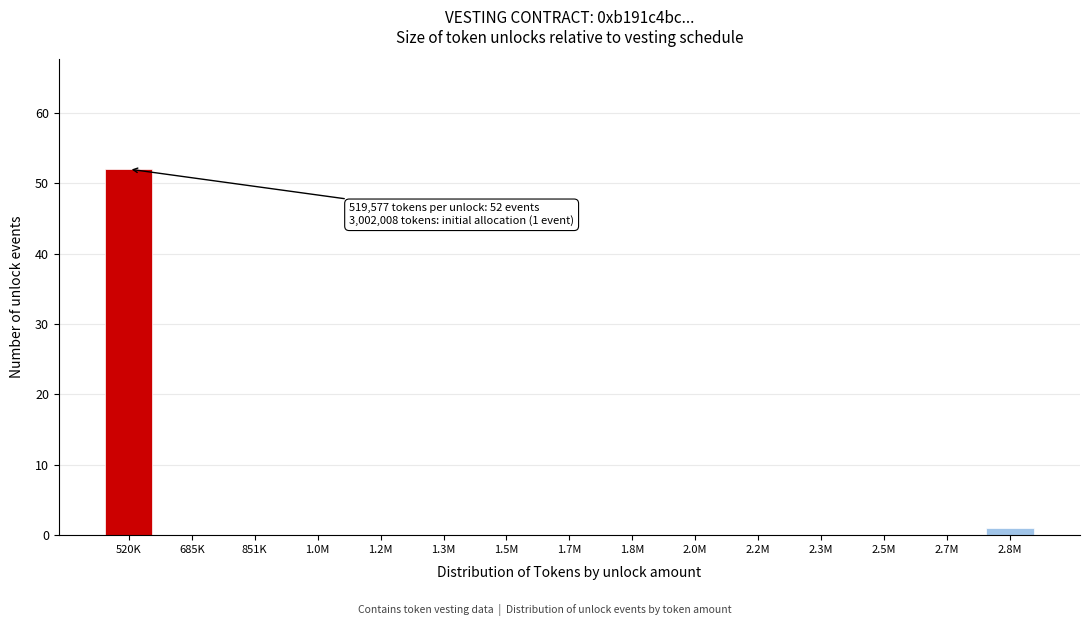

Reading left to right, list all the values displayed in this chart.

520K=52	685K=0	851K=0	1.0M=0	1.2M=0	1.3M=0	1.5M=0	1.7M=0	1.8M=0	2.0M=0	2.2M=0	2.3M=0	2.5M=0	2.7M=0	2.8M=1